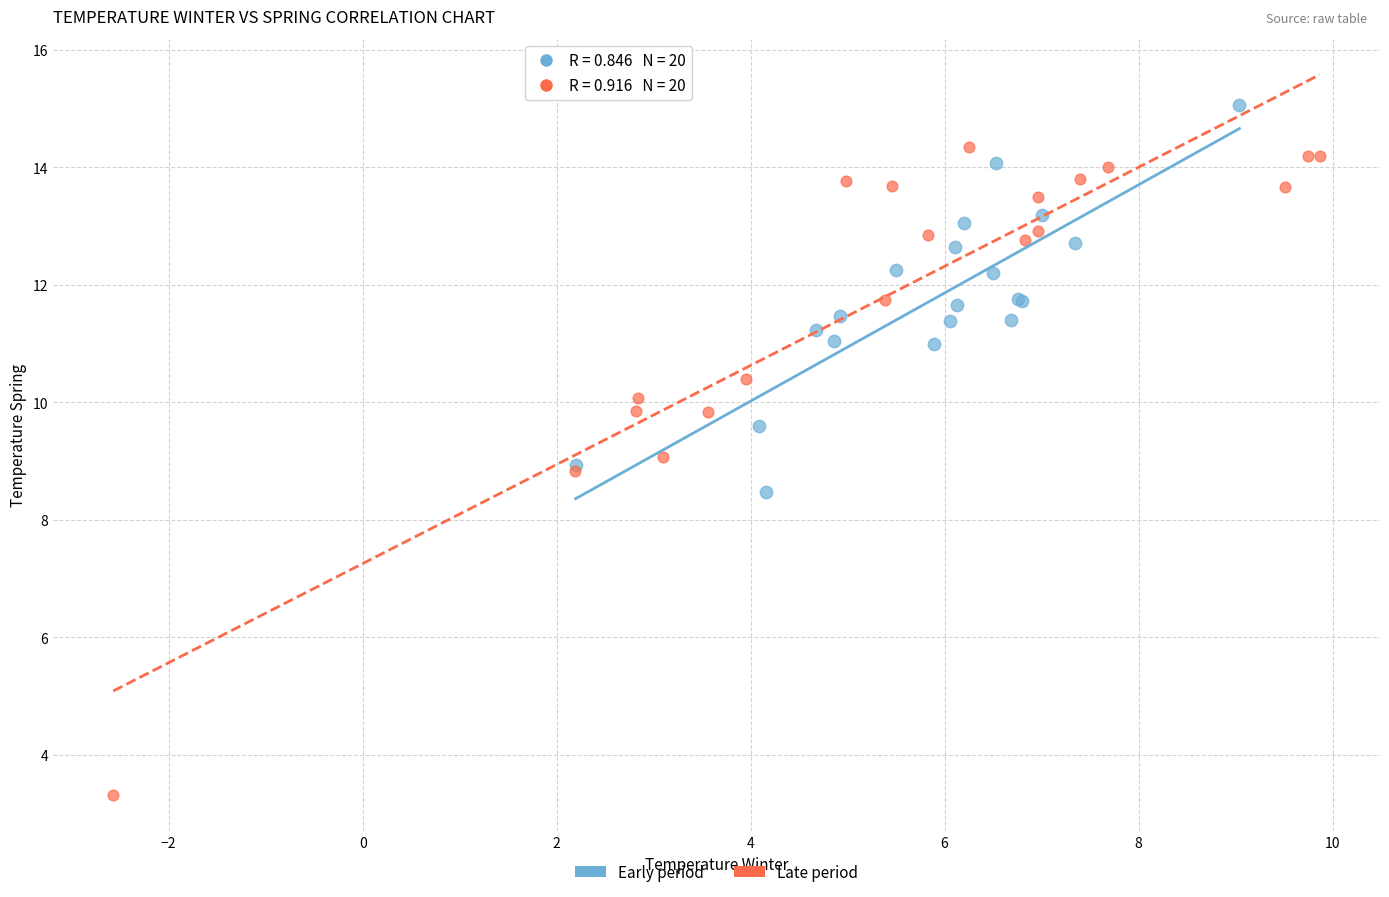

What are all the series names shown in the legend?

Early period, Late period